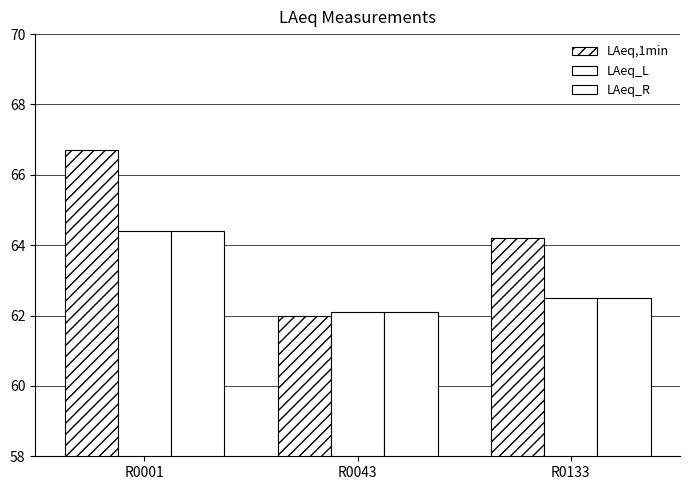

At how many categories does at least one series exceed 65?

1